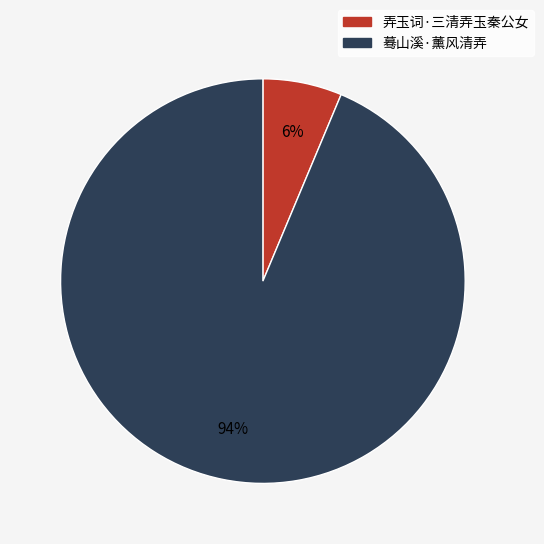

Between 弄玉词·三清弄玉秦公女 and 蓦山溪·薰风清弄, which is larger?

蓦山溪·薰风清弄